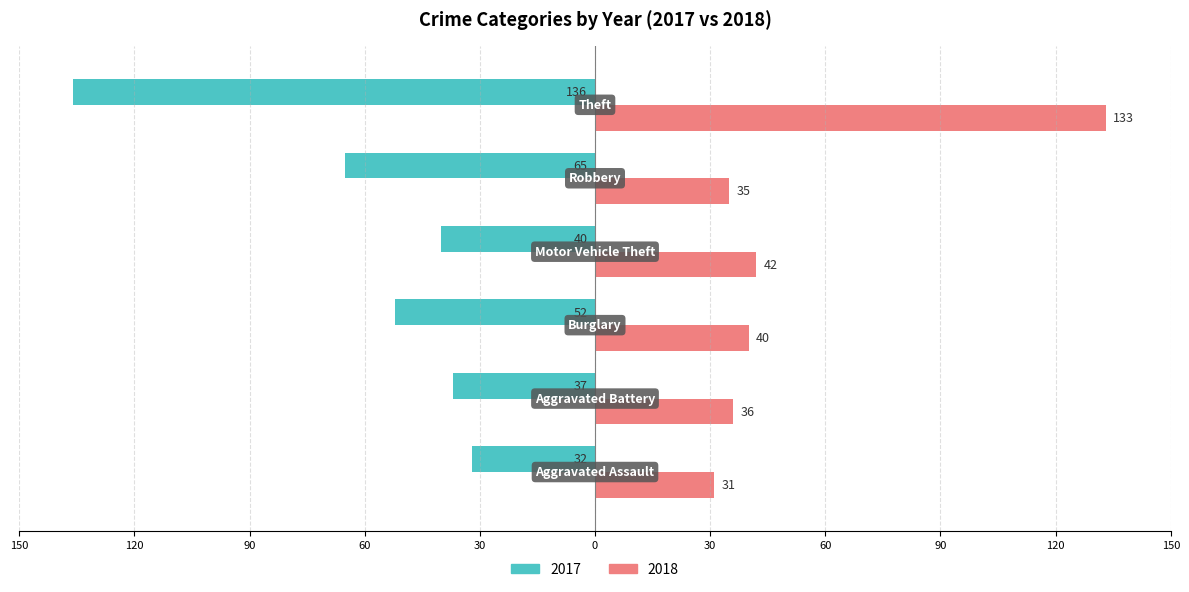

What are all the series names shown in the legend?

2017, 2018